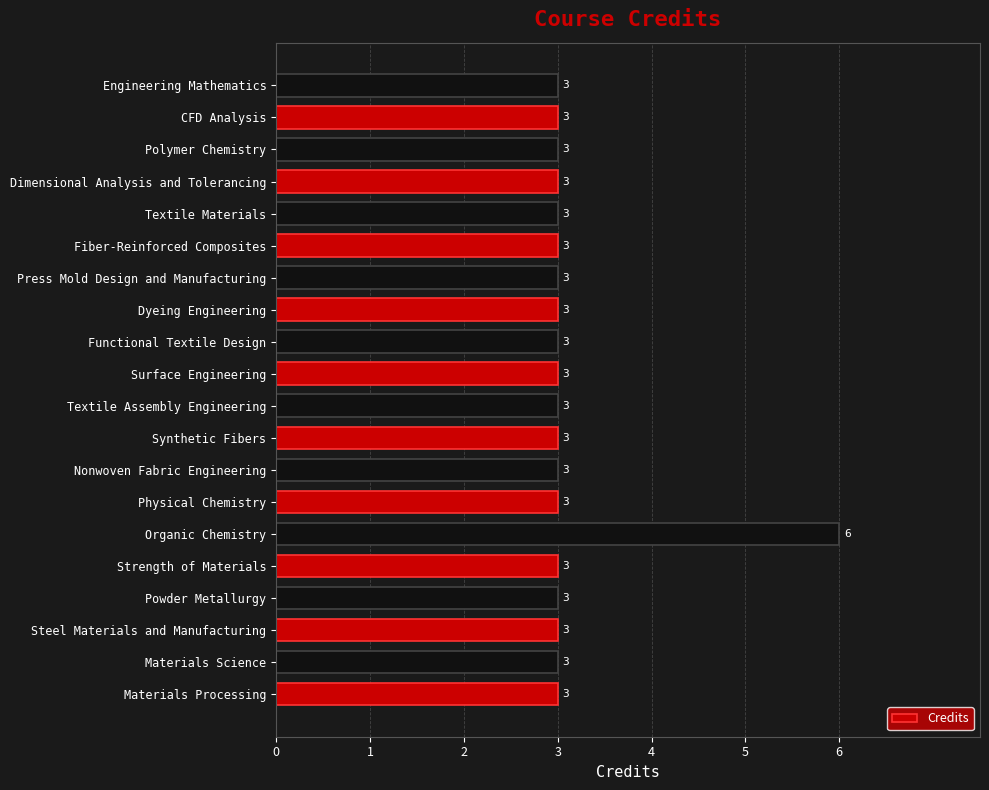

How many values are between 3 and 4?

19